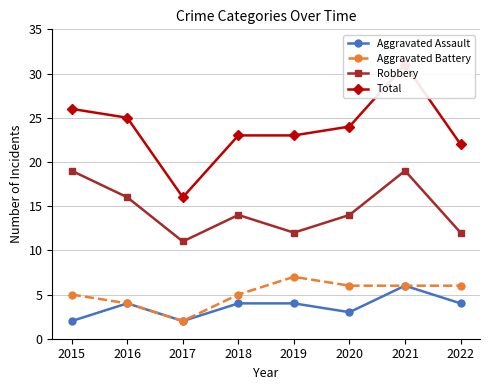

How many distinct data groups are displayed?

4